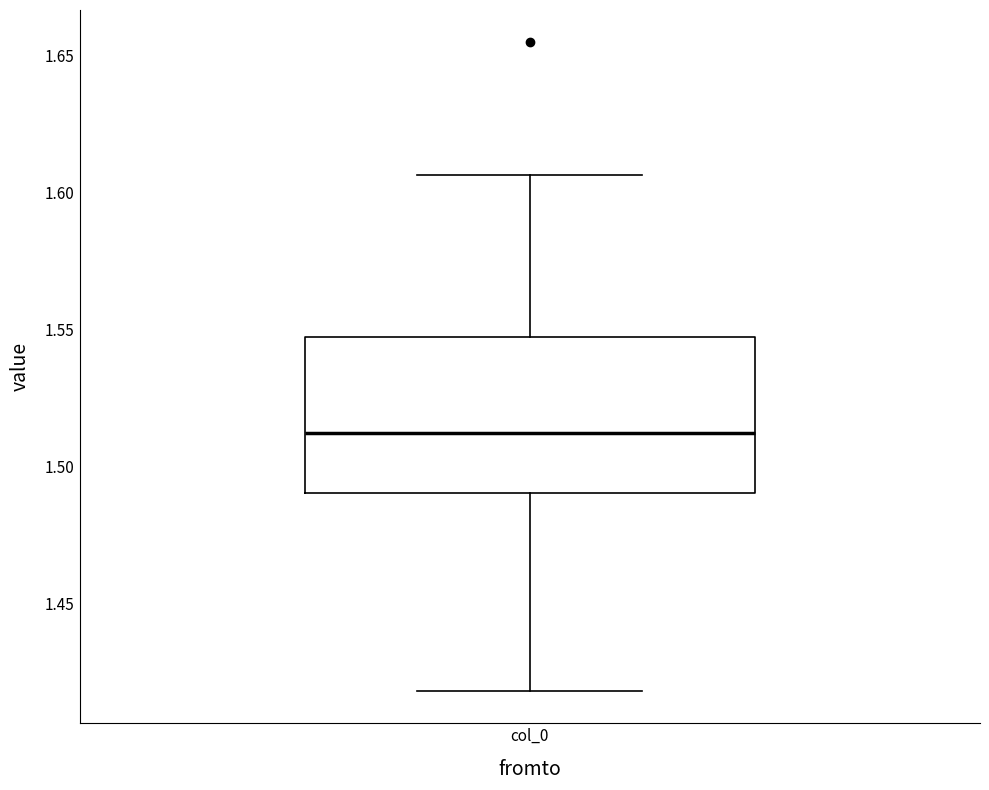

Where is the lower edge of the box for col_0 on the y-axis? The values are not printed on the chart, so give them approximately, as read against the axis.

1.490